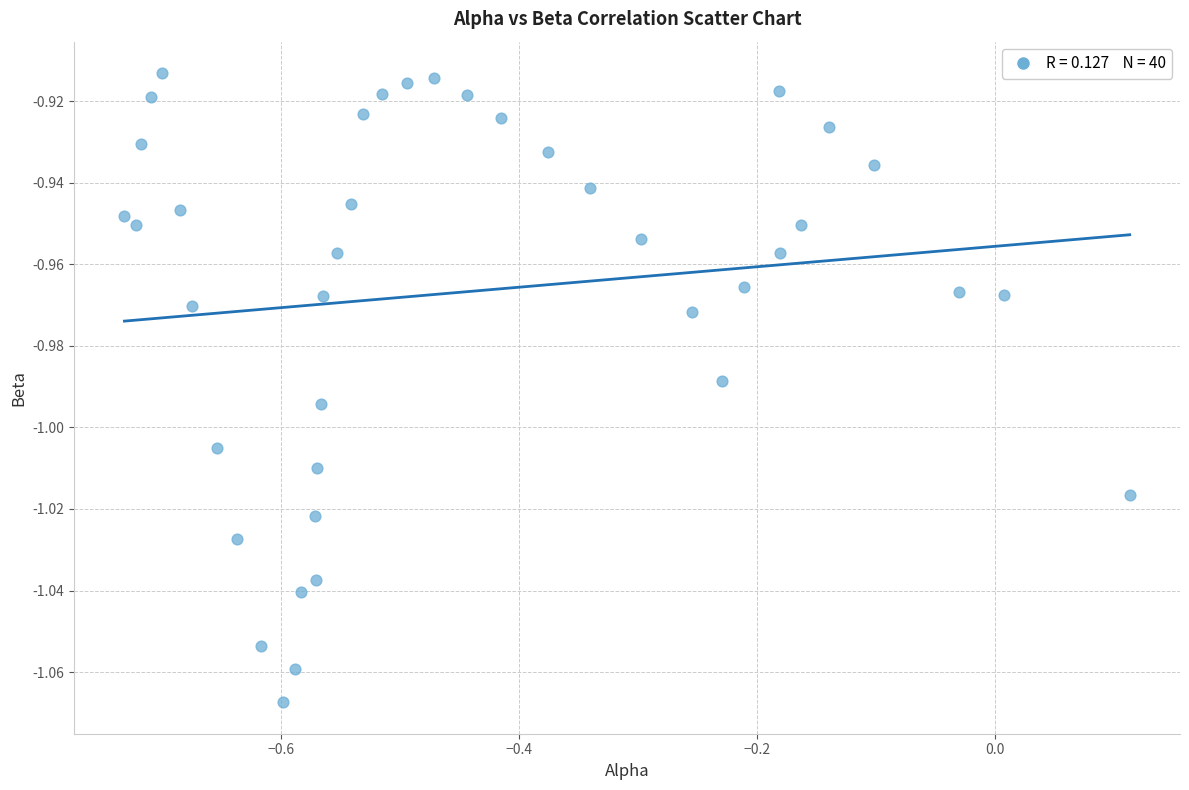

What is the range of X values (max minus min)?

0.8